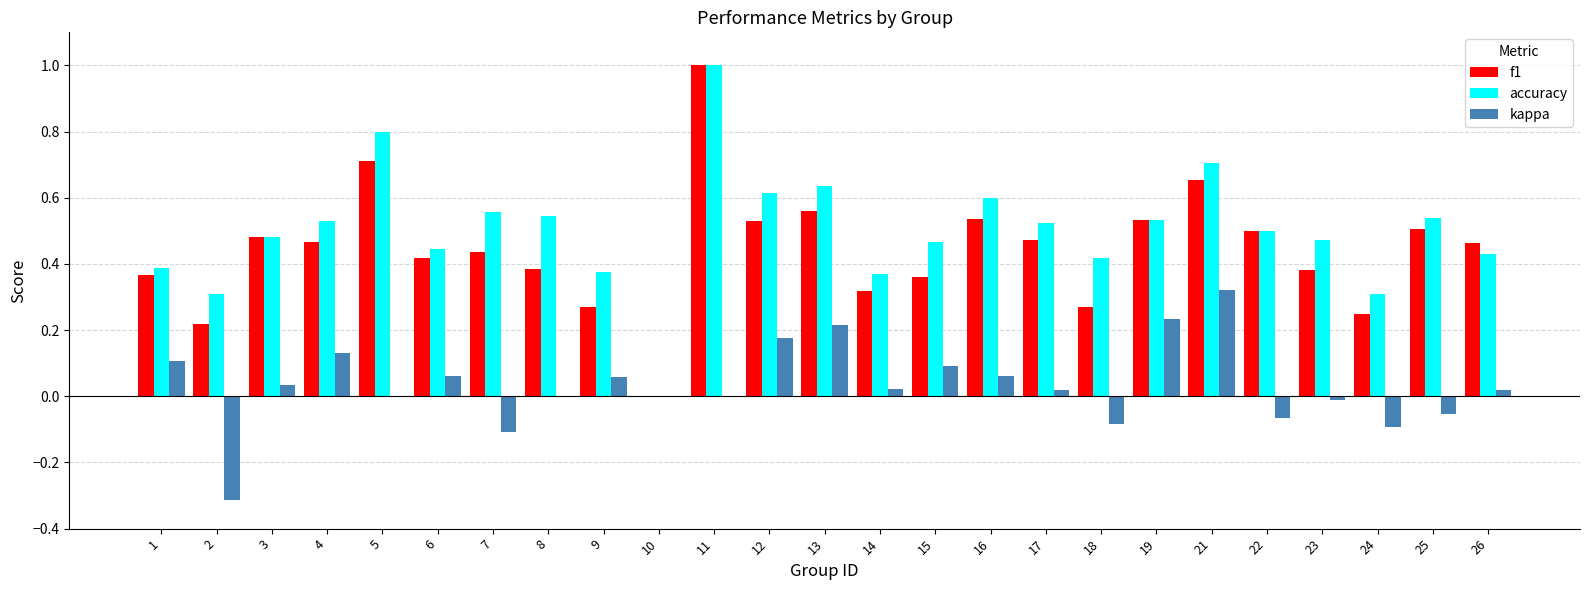

Between 8 and 16, which series saw the biggest shift?

f1